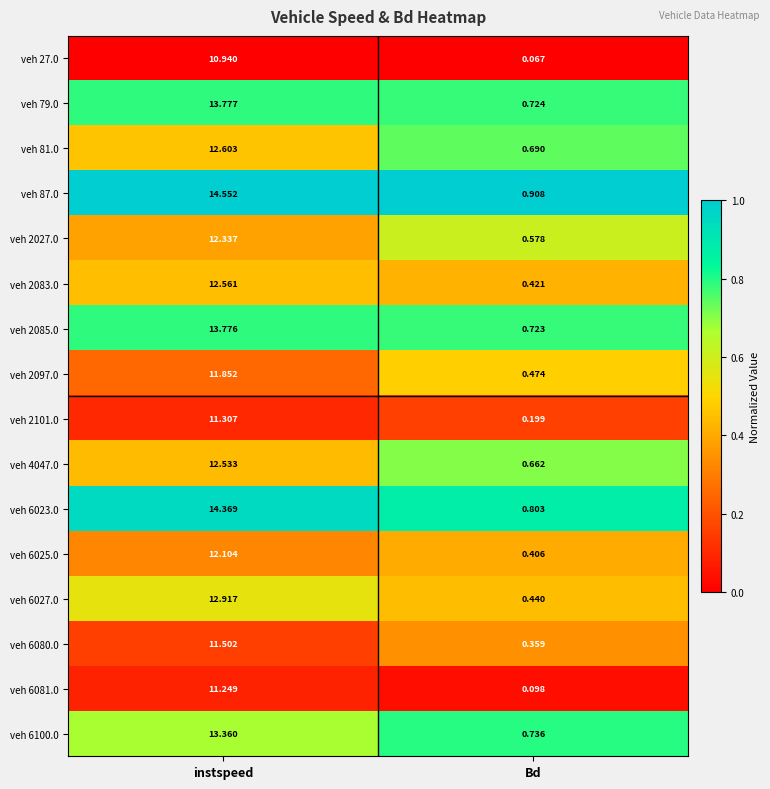

Rank the categories by veh 2097.0 value from highest to lowest.

instspeed, Bd